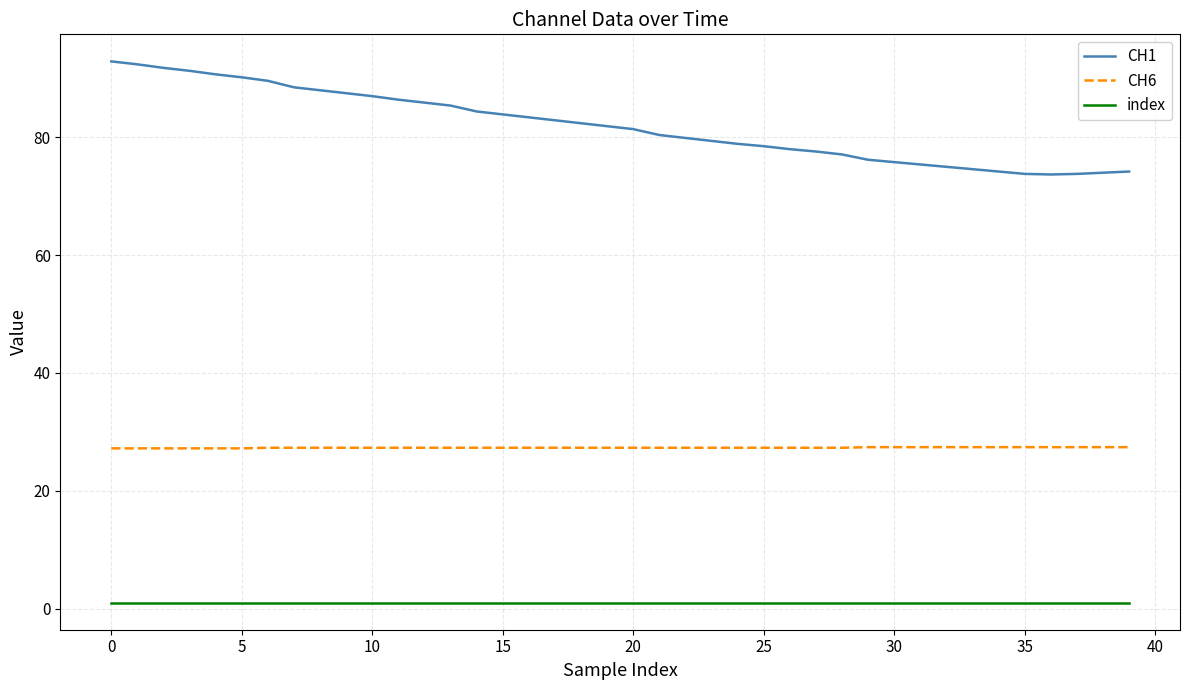

Which series has the largest total across all categories?

CH1